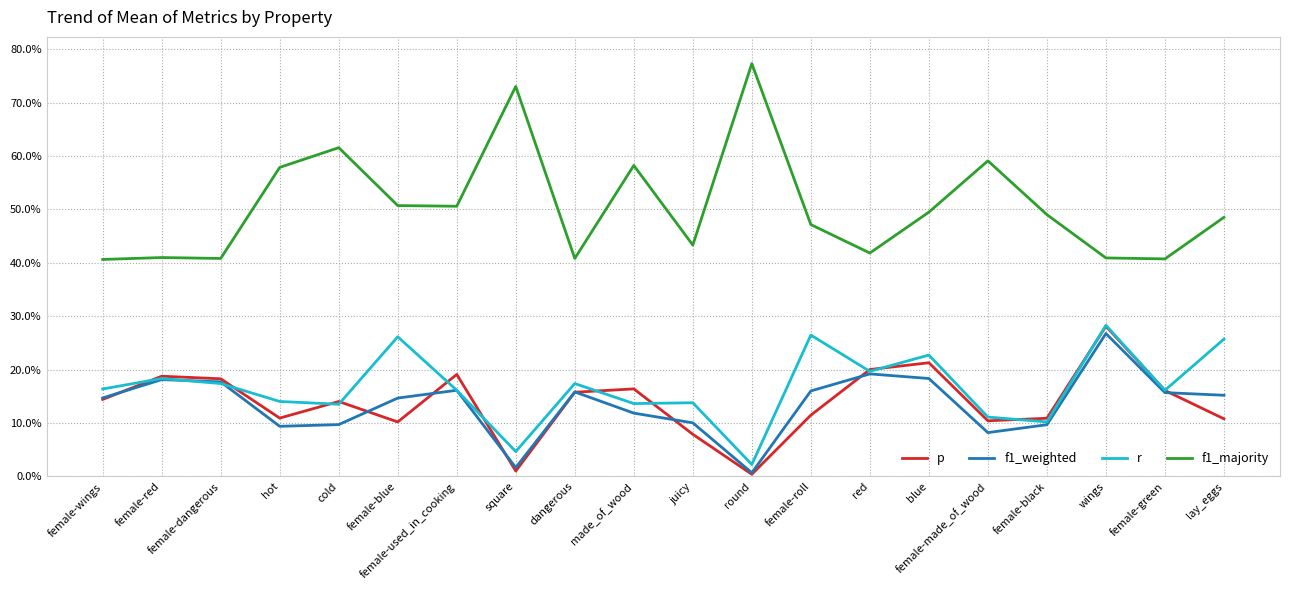

How many interior local peaks does the r series have?

7